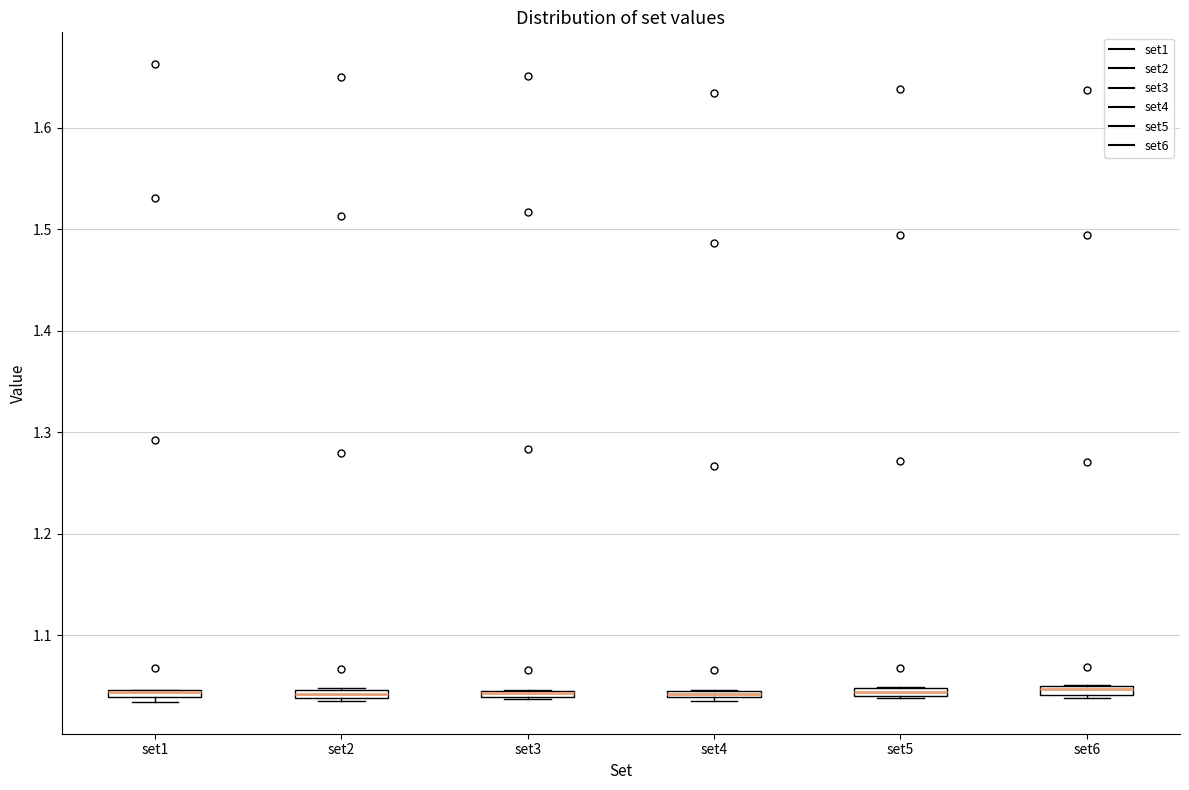

Where is the upper edge of the box for set2 on the y-axis? The values are not printed on the chart, so give them approximately, as read against the axis.

1.05